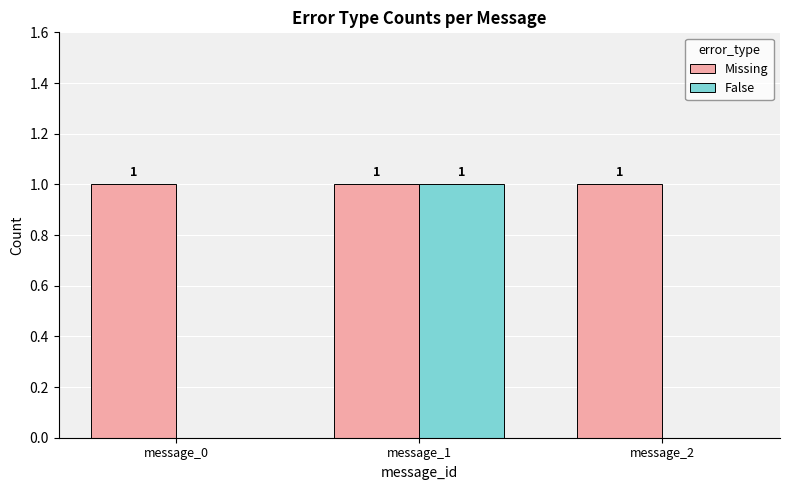

At which category is the sum across all series the highest?

message_1